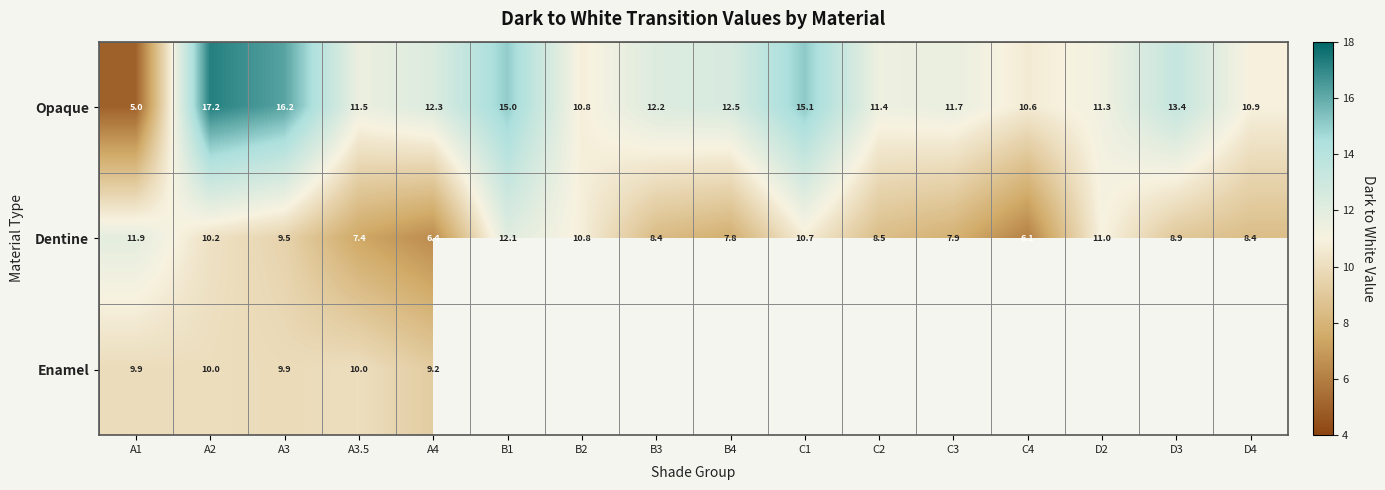

Is the value of Dentine at C3 greater than the value of Opaque at D4?

No